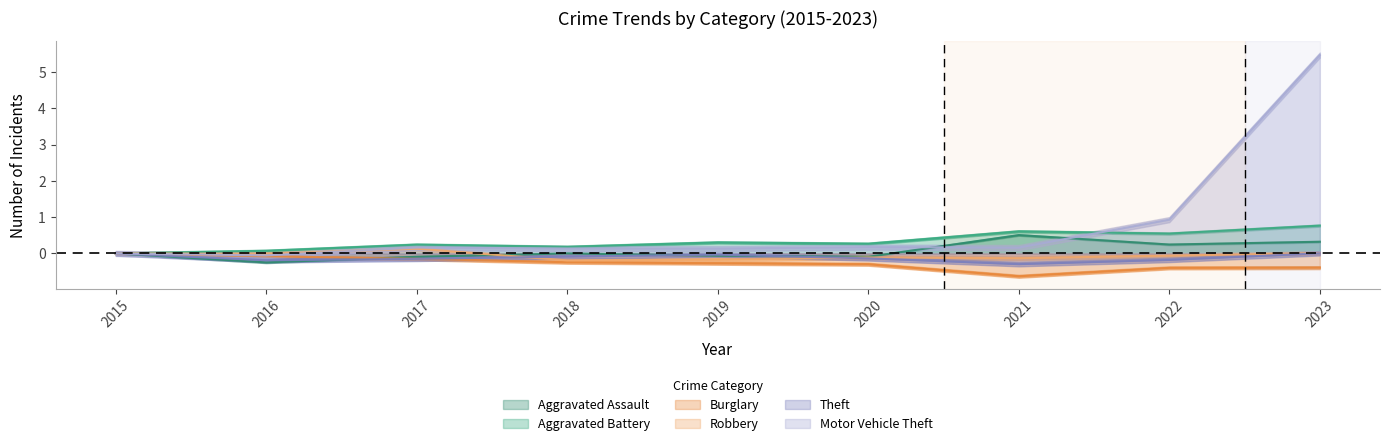

What is the value of the Motor Vehicle Theft point at the 8th from the left?

0.9